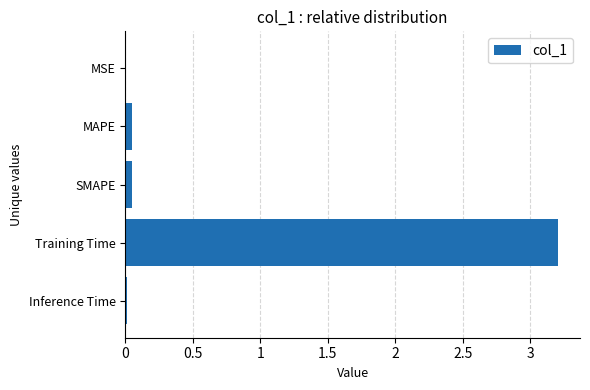

The value at Training Time is 3.2. True or false?

True